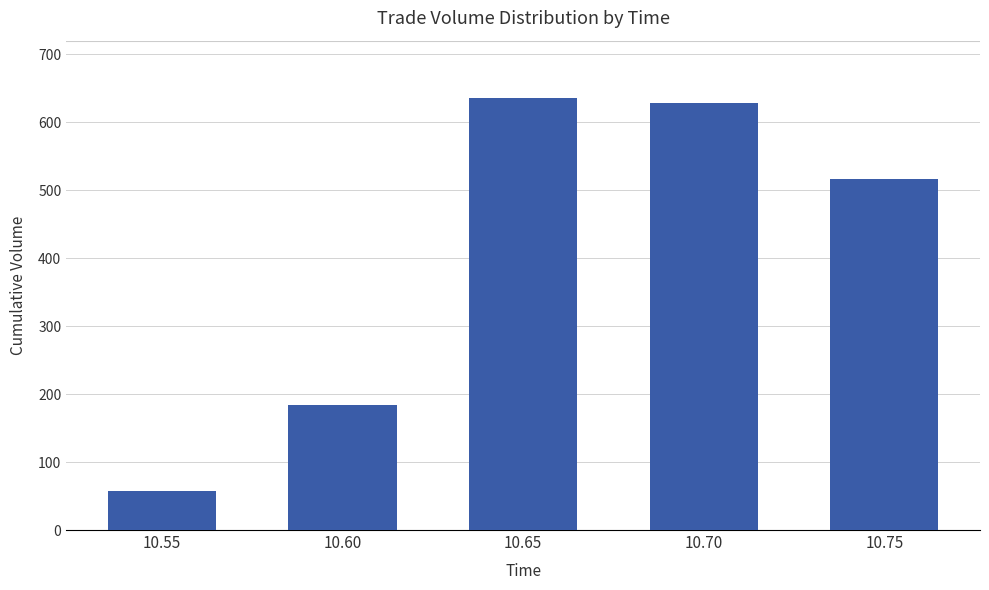

What is the sum of the values at 10.65 and 10.60?

819